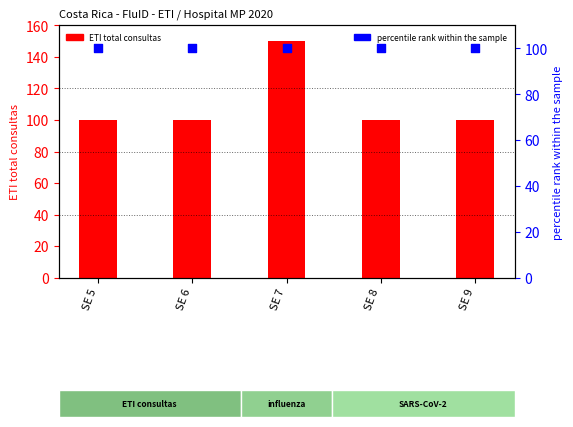

Which series has the widest spread of Y values?

ETI total consultas